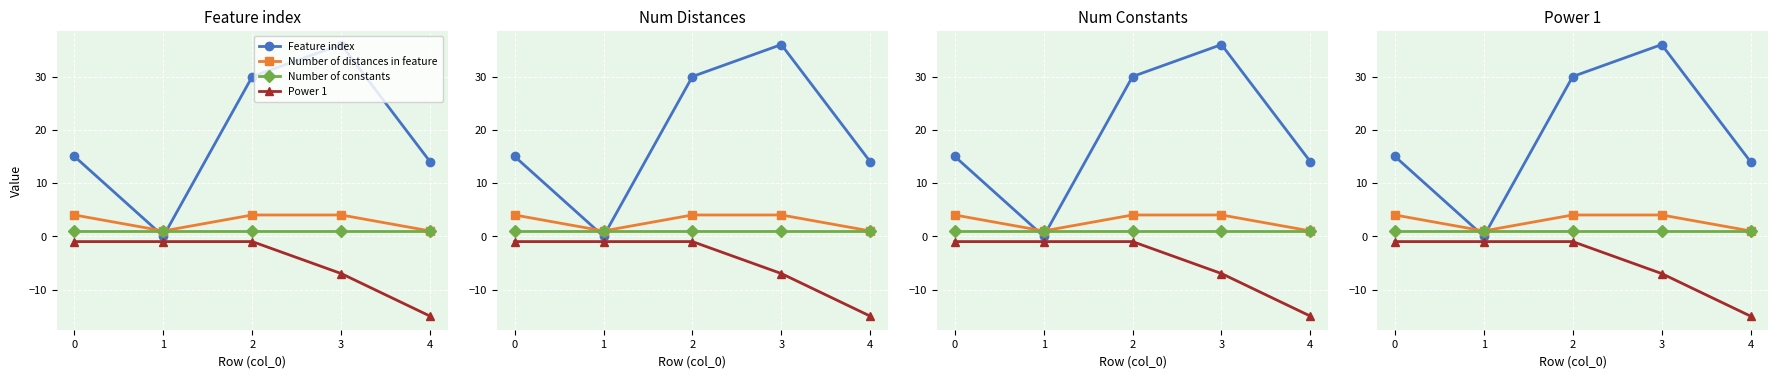

Is this an area chart (filled region under the line)?

No